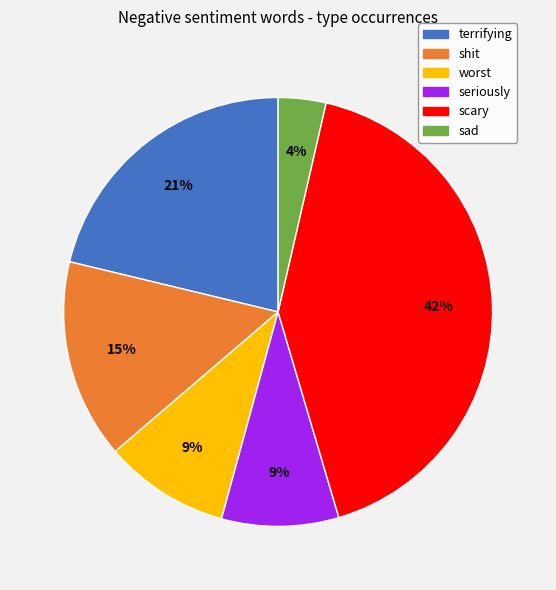

Is the sum of worst and scary greater than half?

Yes